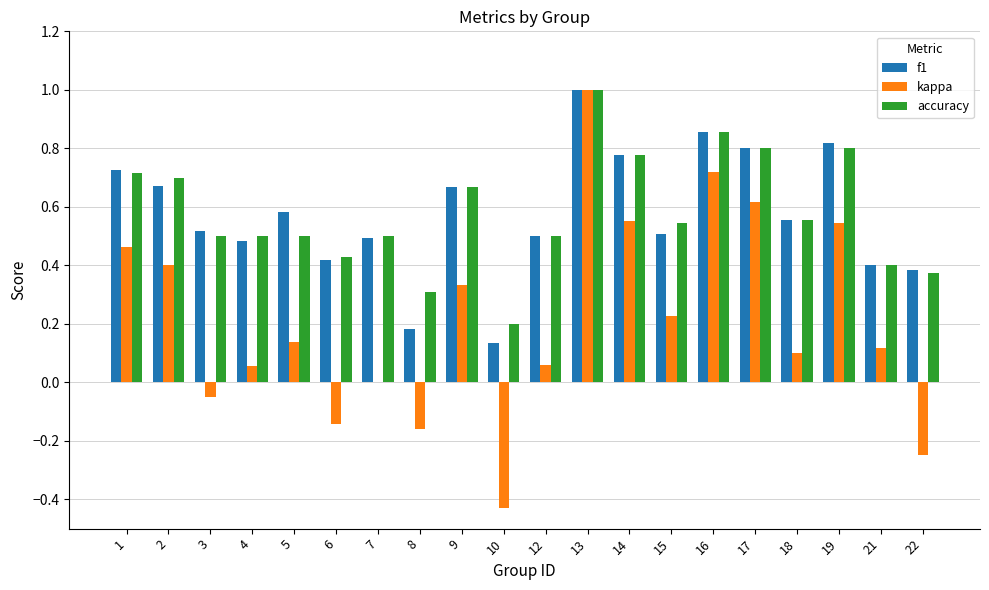

At which label does accuracy reach its peak?

13